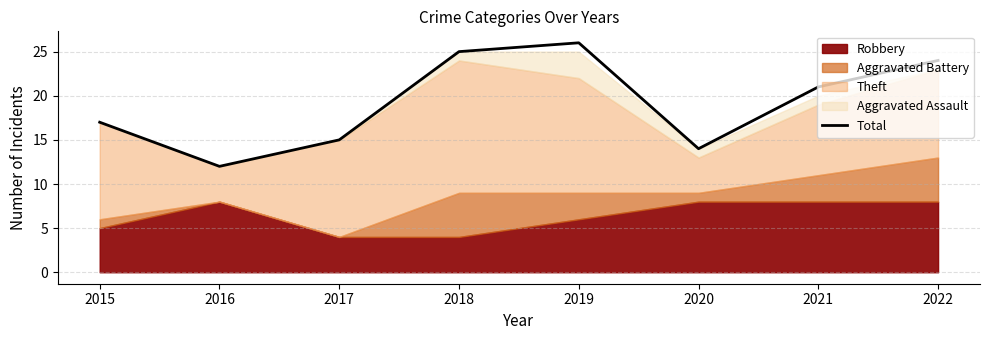

Does the chart display data point markers on the line(s)?

No